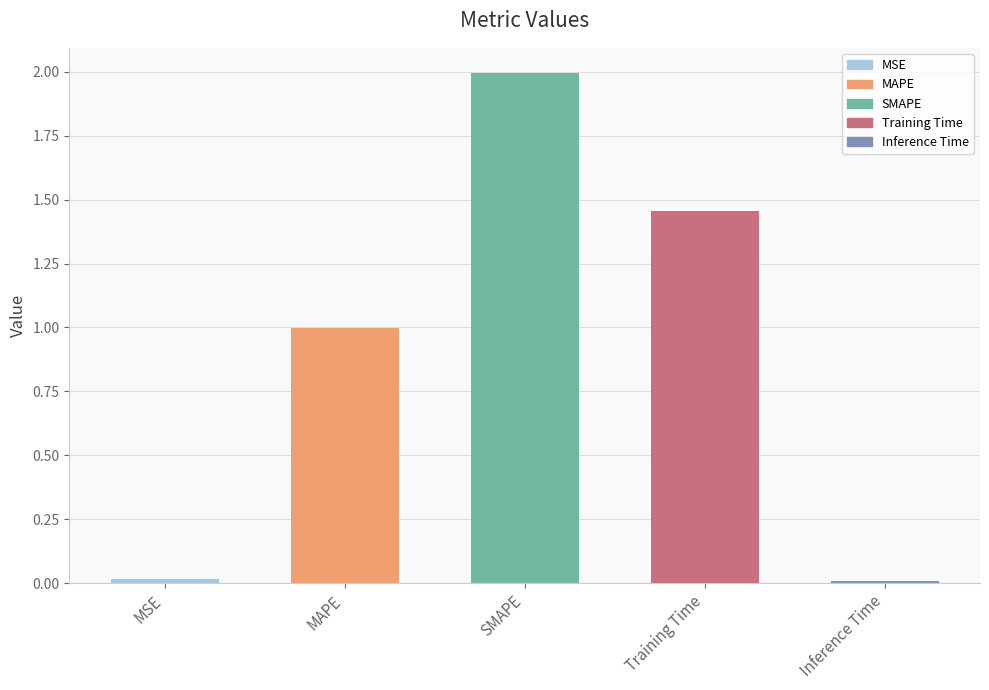

The value at Training Time is 1.0. True or false?

False